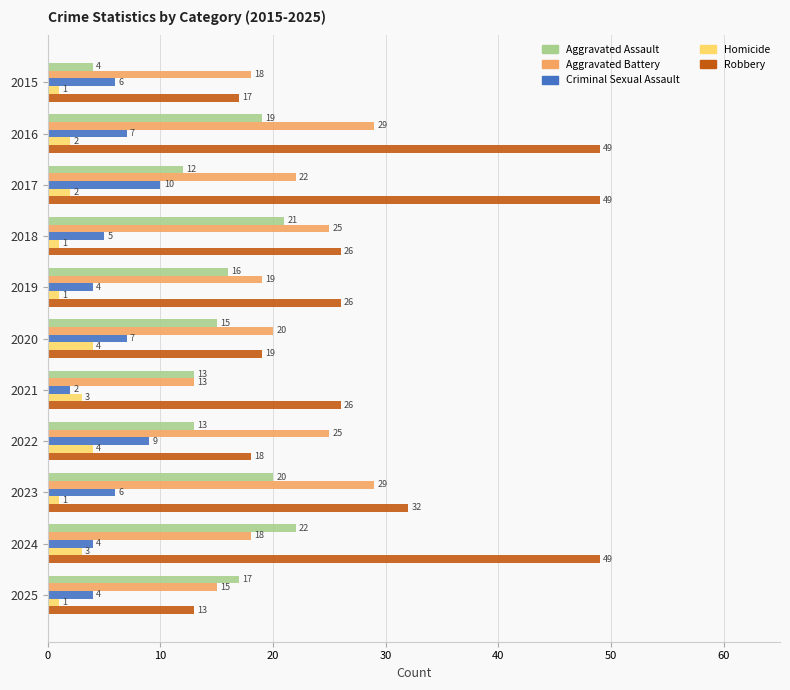

Which series has the largest range (max minus min)?

Robbery